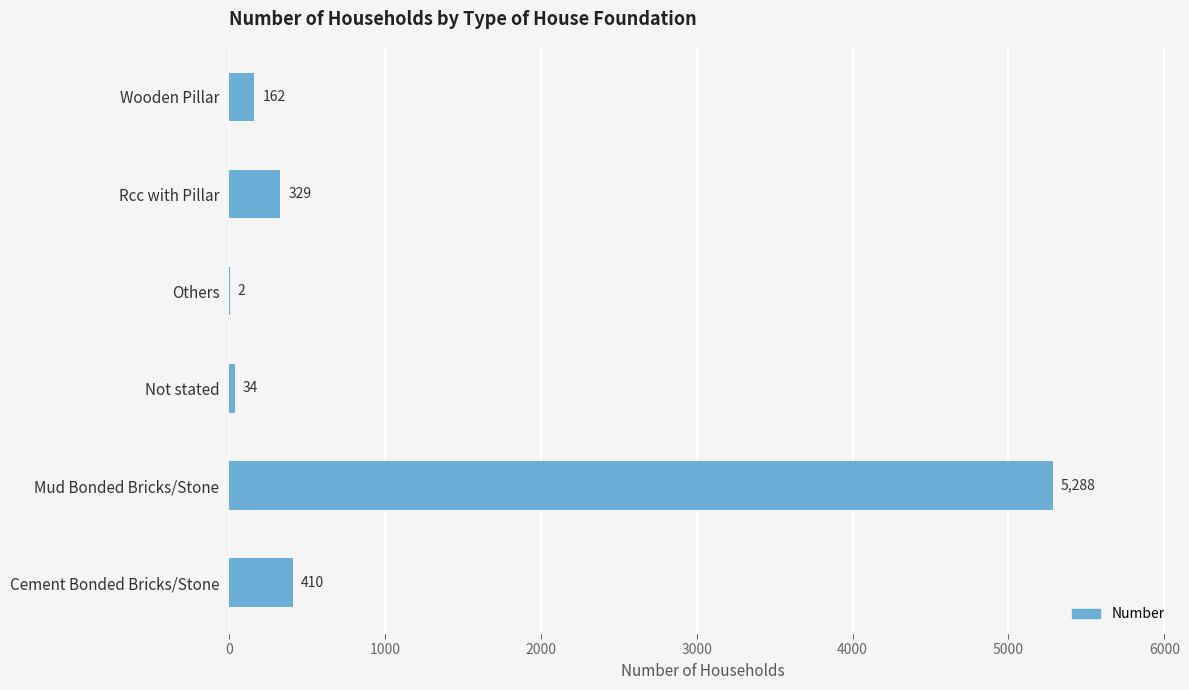

What is the sum of the values at Rcc with Pillar and Wooden Pillar?

491